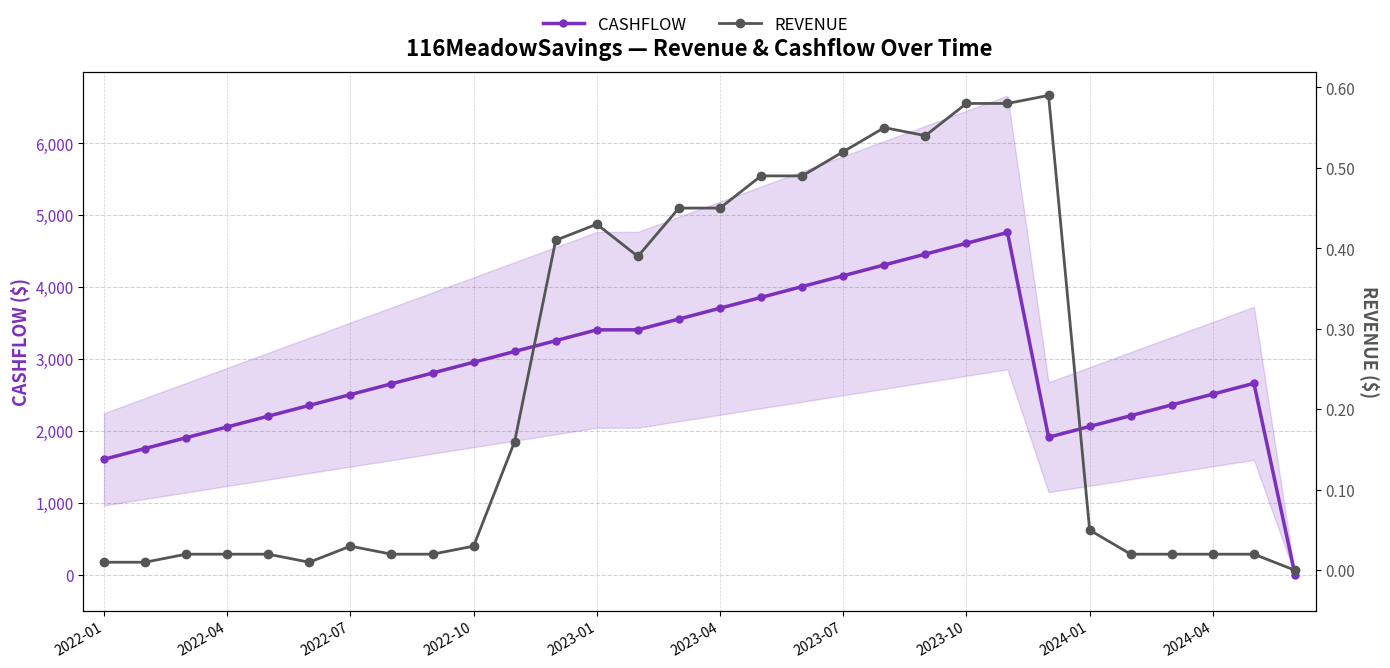

At 17, list the series in order from smallest to largest.

REVENUE, CASHFLOW